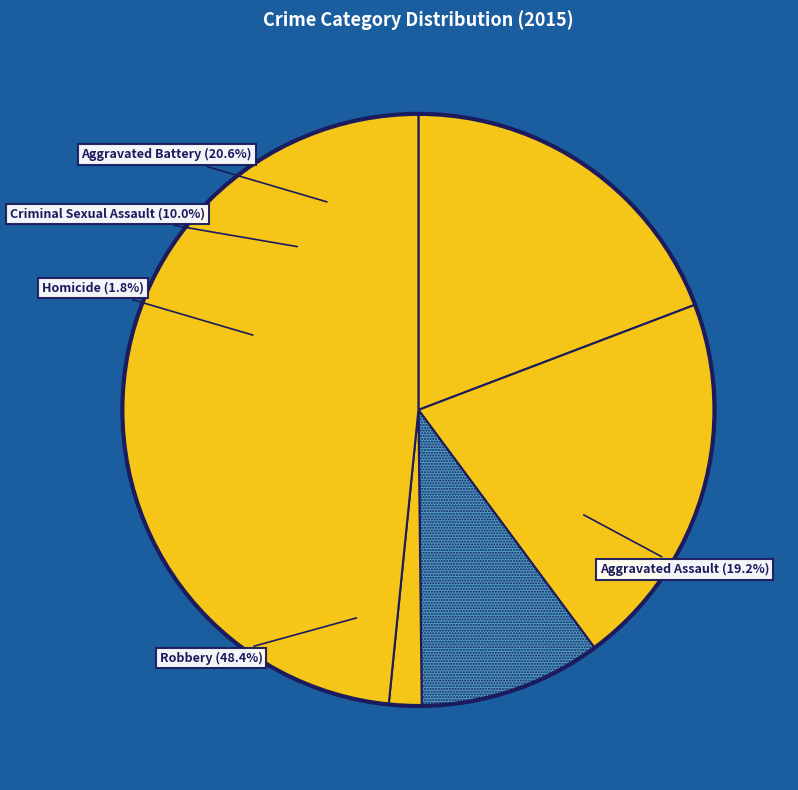

Is there any slice that represents more than half of the pie?

No